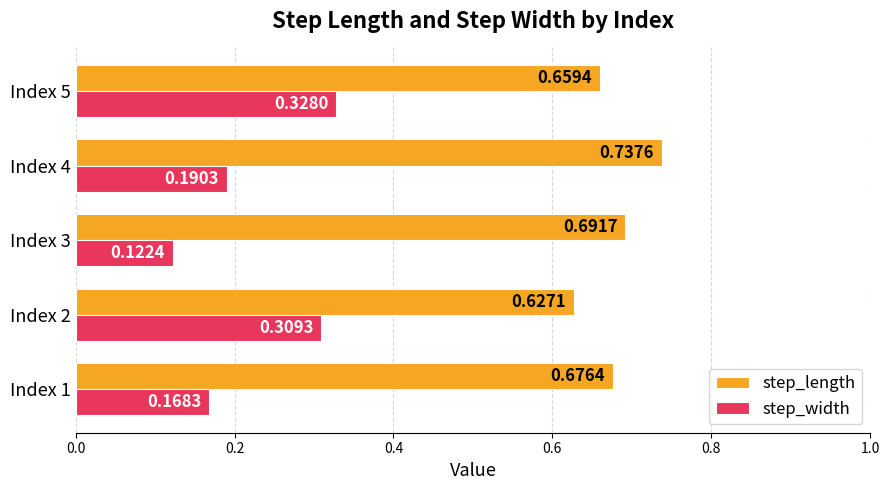

Between Index 4 and Index 5, which series saw the biggest shift?

step_width